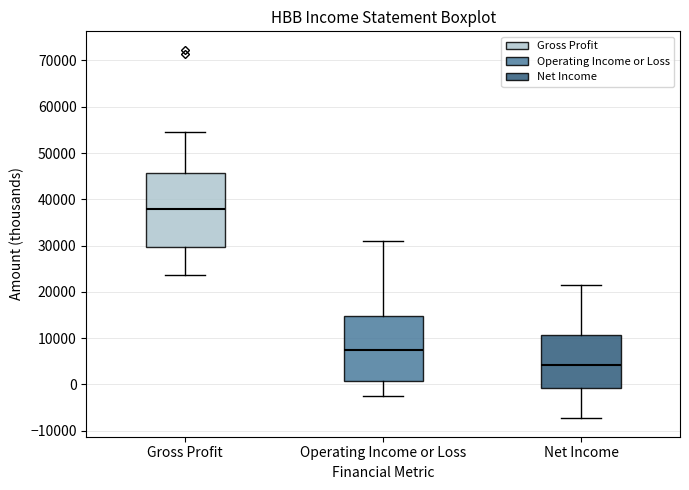

Where does the lower whisker of the box for Net Income end on the y-axis? The values are not printed on the chart, so give them approximately, as read against the axis.

-7000